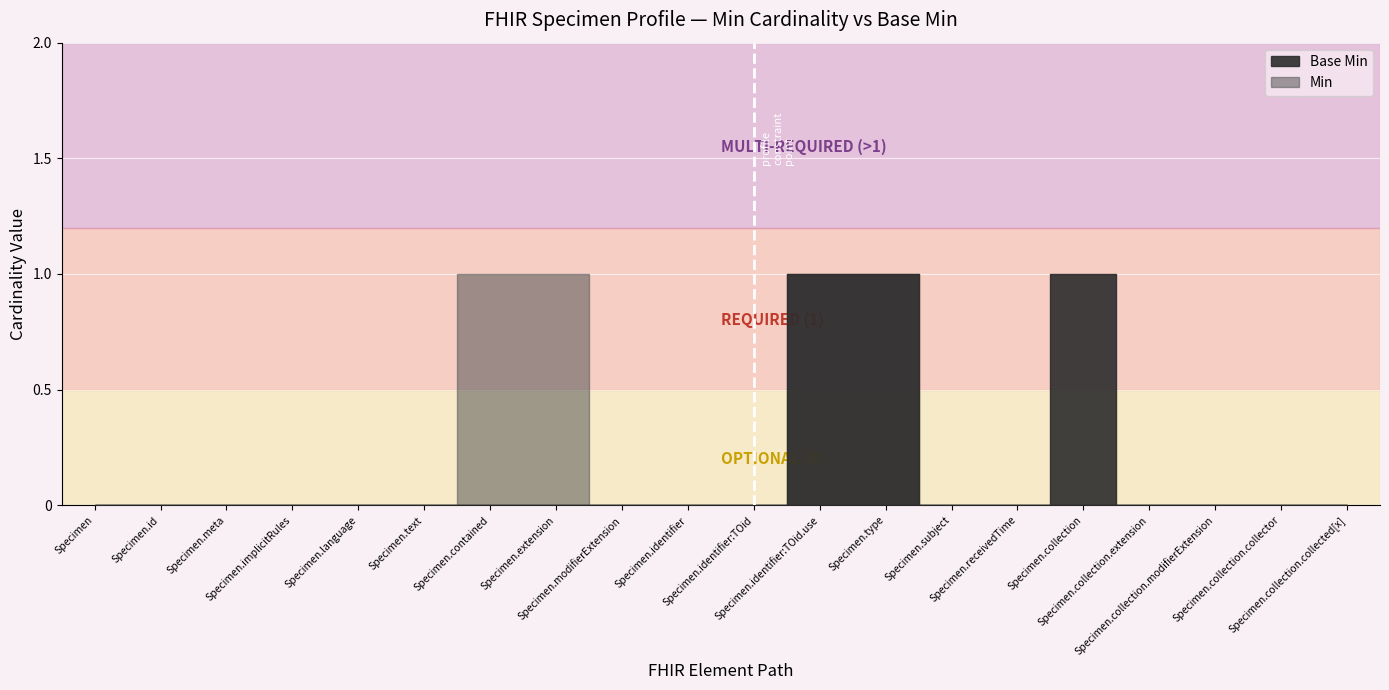

What position from the left is Specimen.subject?

14